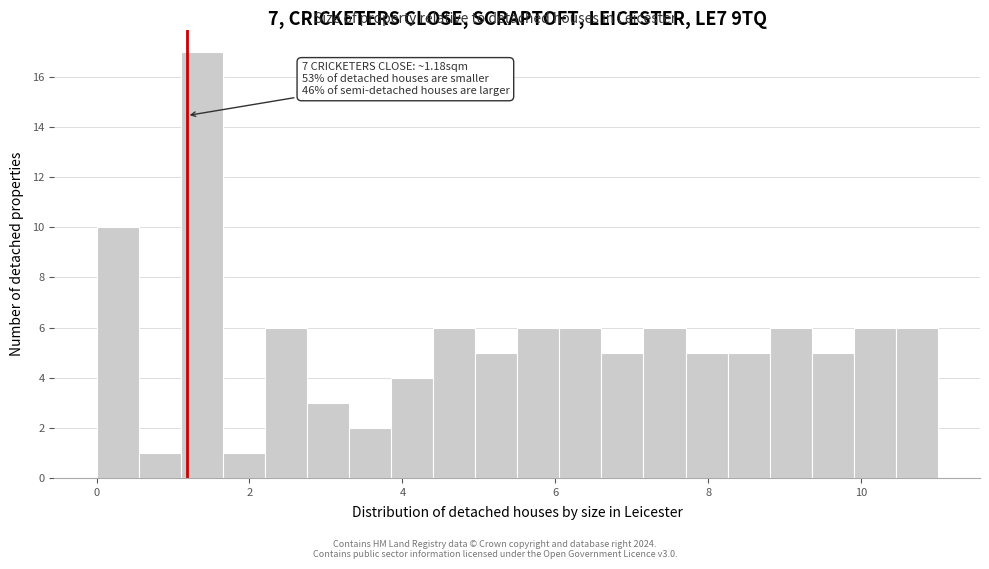

Read against the x-axis, roughly where is the centre of the tallest bar?

1.4